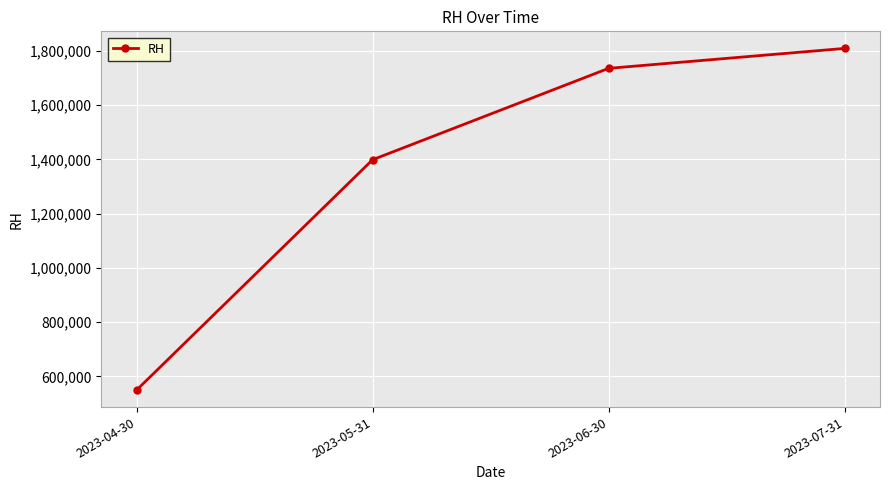

What is the approximate value at 2023-04-30, to the nearest 50?

549500